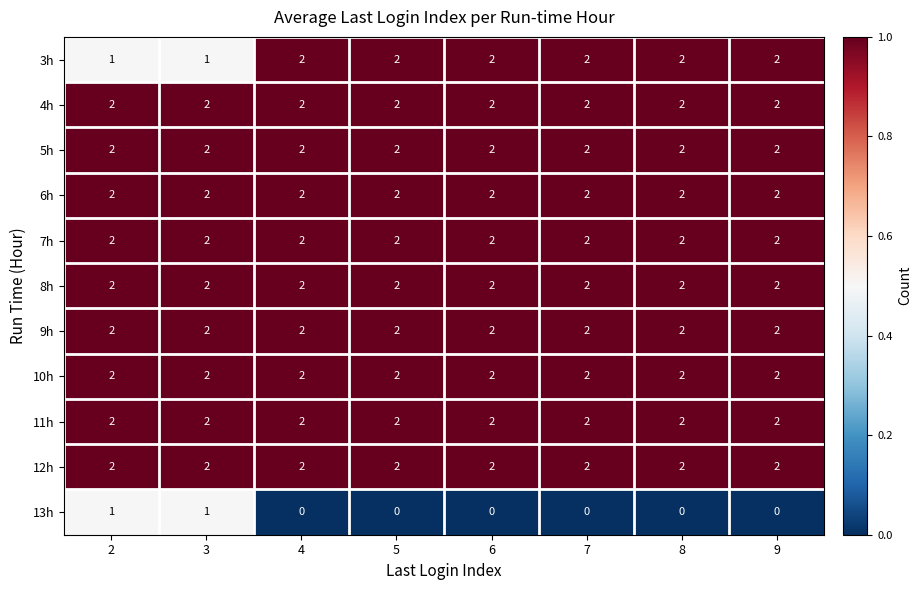

What is the sum of the 8h values at 3 and 2?

4